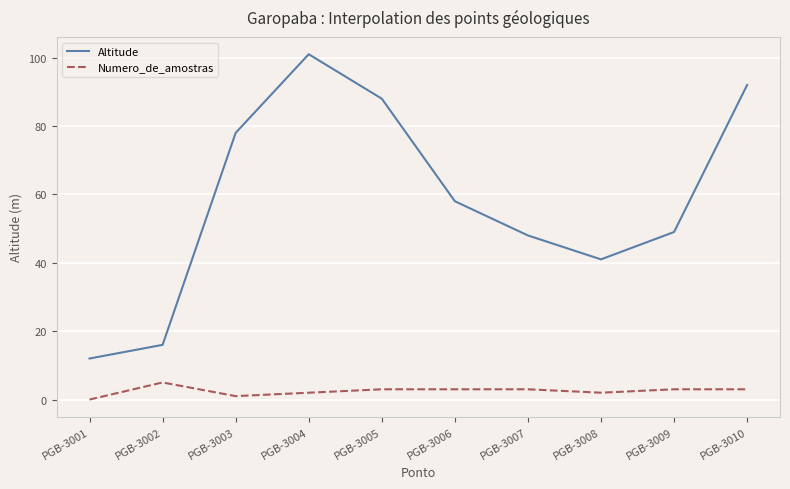

What is the greatest value displayed?

101